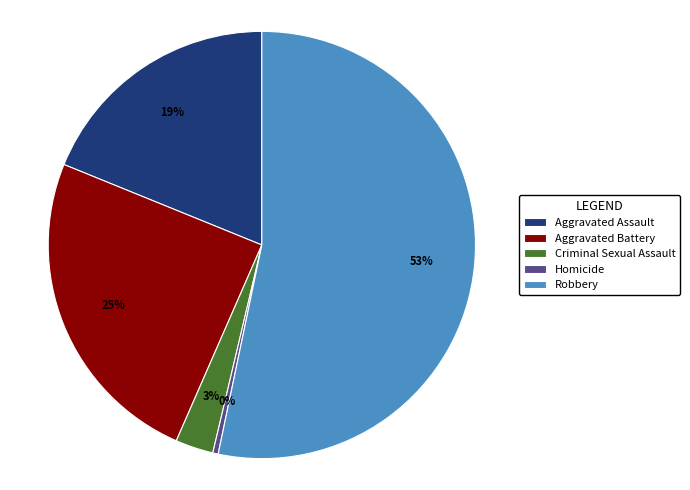

Approximately how many times larger is the value at Aggravated Battery compared to Robbery?

0.5